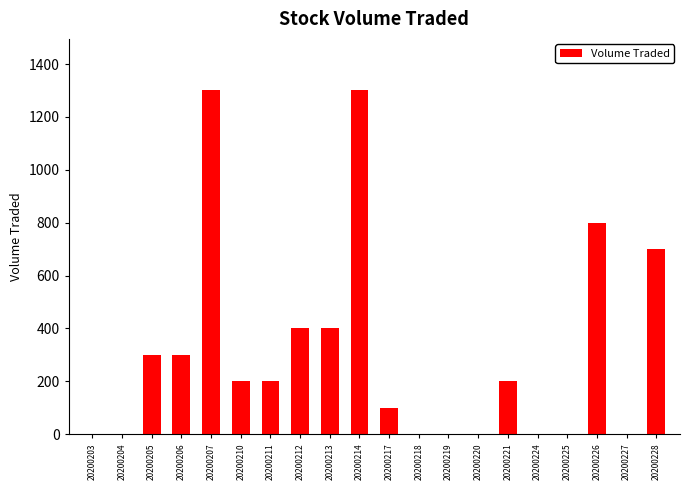

What is the sum of the values at 20200212 and 20200228?

1100